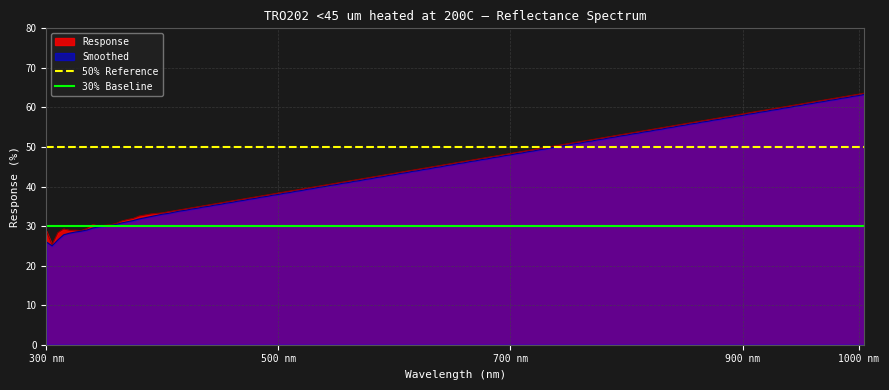

What is the lowest value of the Smoothed series?

25.0